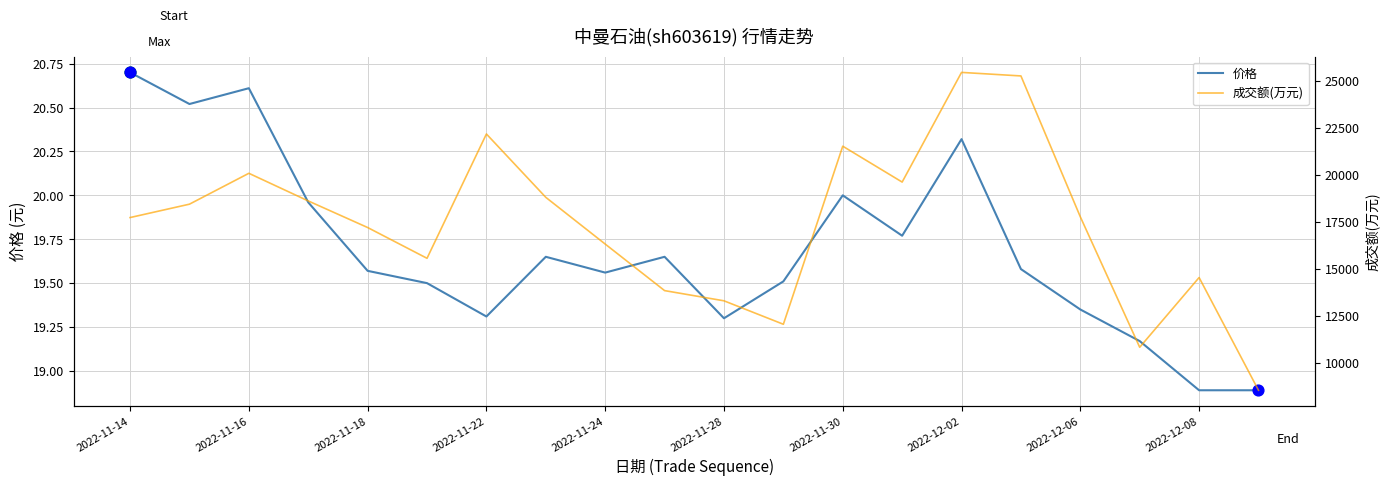

Which series reaches the minimum Y coordinate?

价格